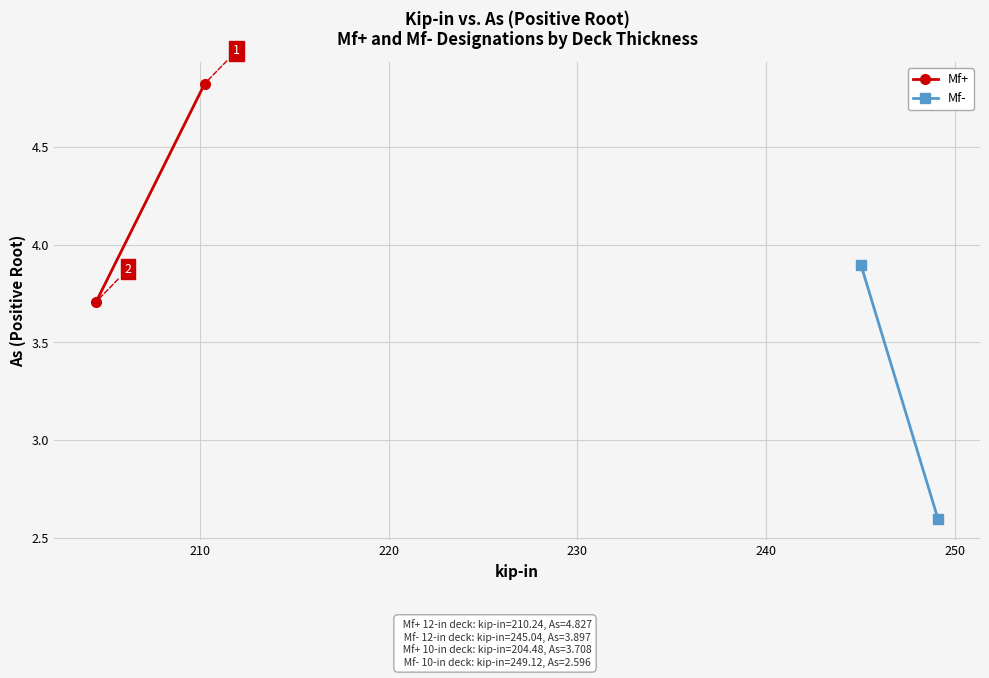

List the series in order of their peak value, lowest first.

Mf-, Mf+